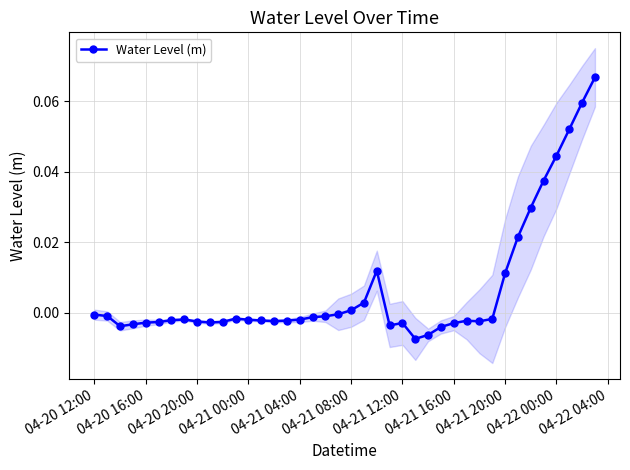

What is the greatest value displayed?

0.1